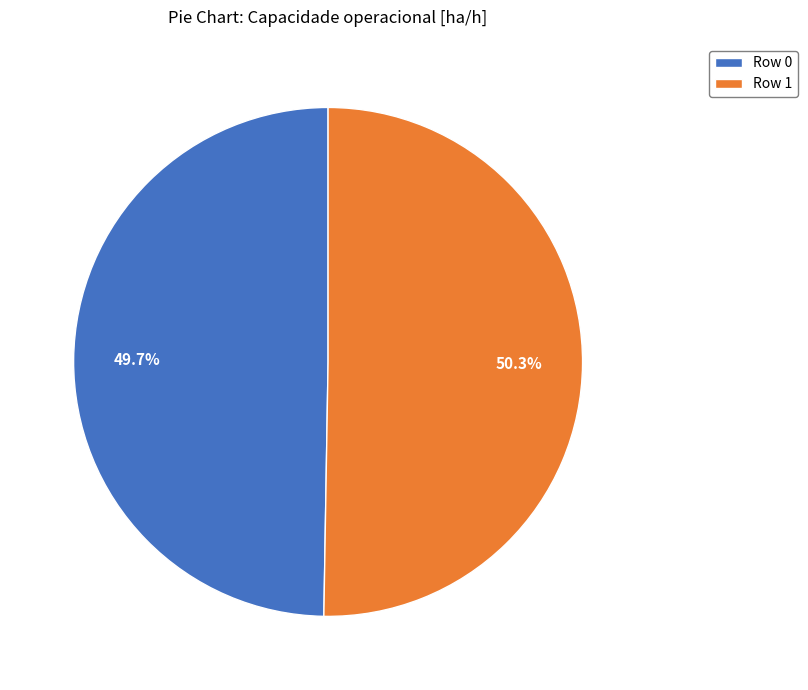

What is the smallest slice in the pie chart?

Row 0